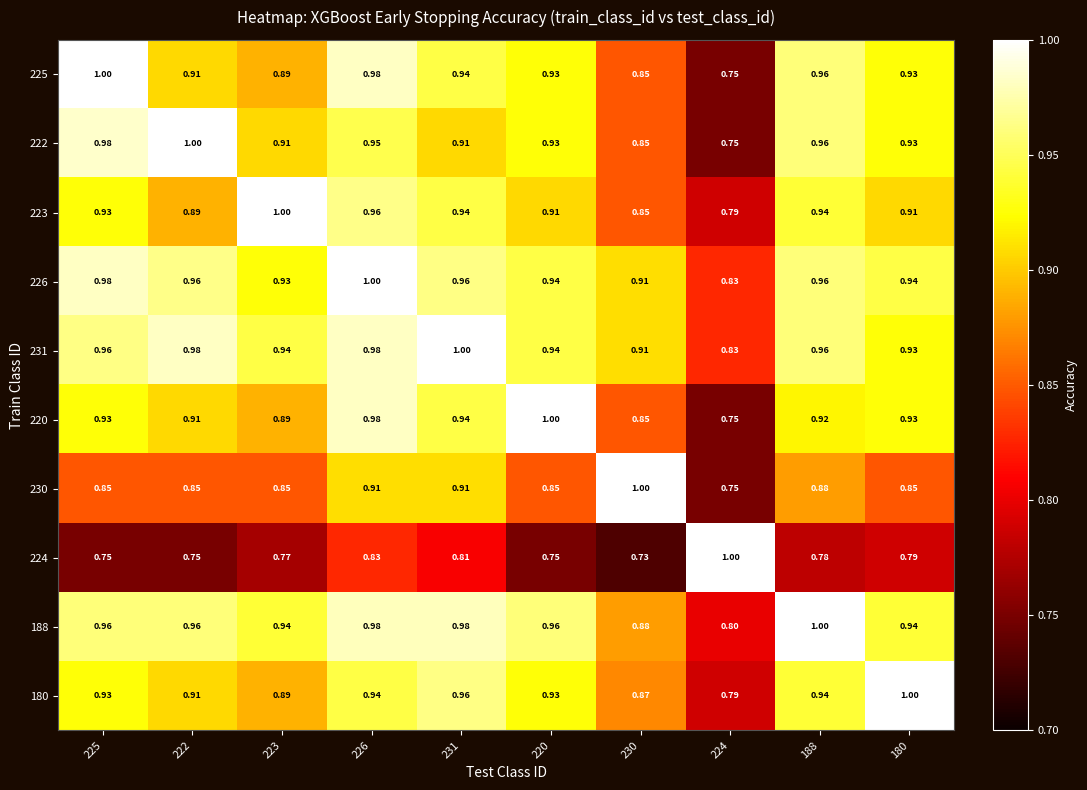

Is the value of 225 at 188 greater than the value of 180 at 226?

Yes